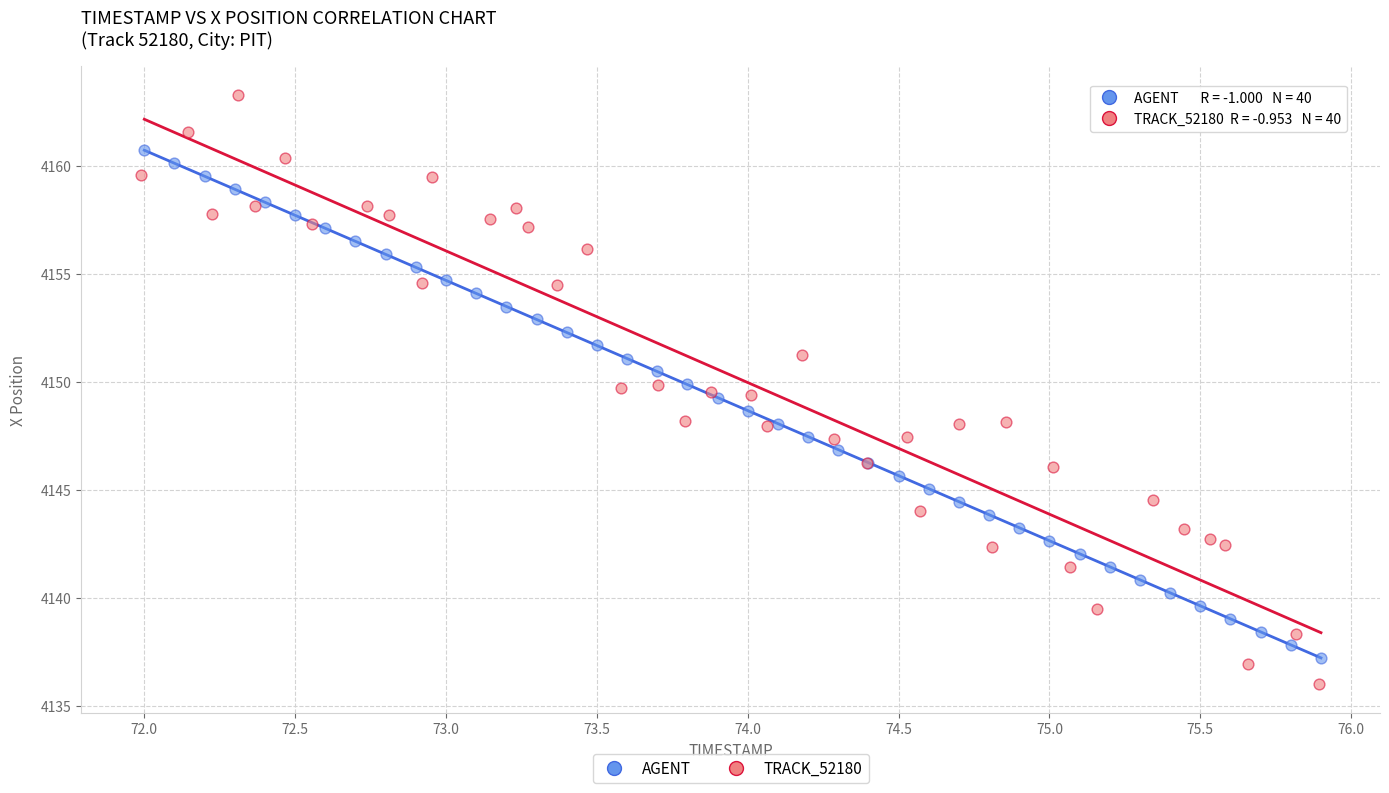

Which series has the widest spread of Y values?

TRACK_52180